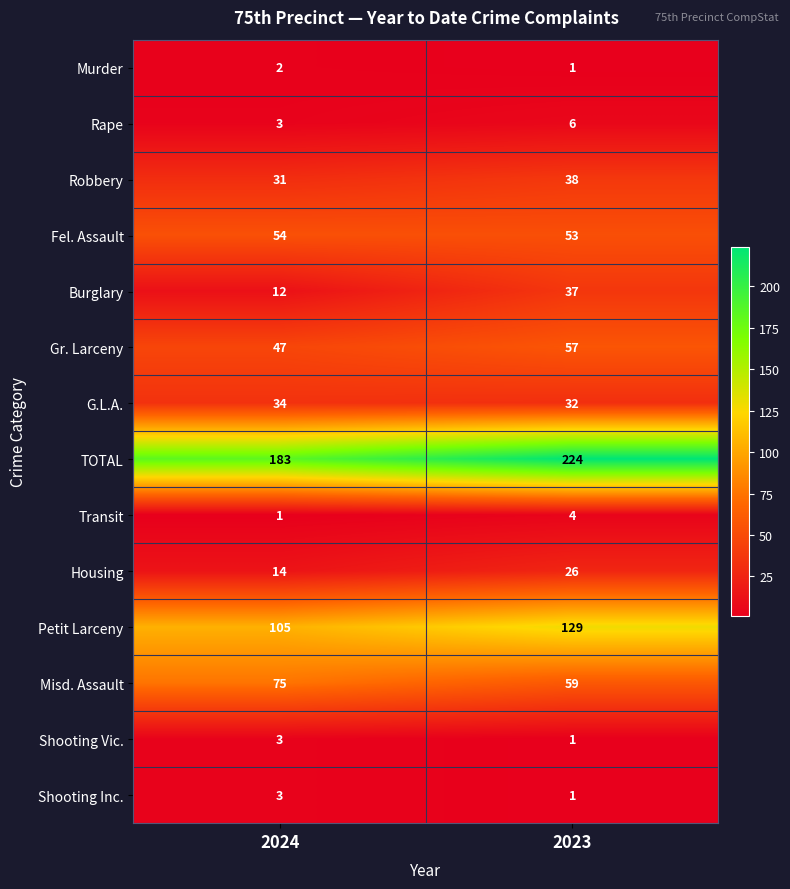

True or false: Transit has a value of 4 at 2023.

True